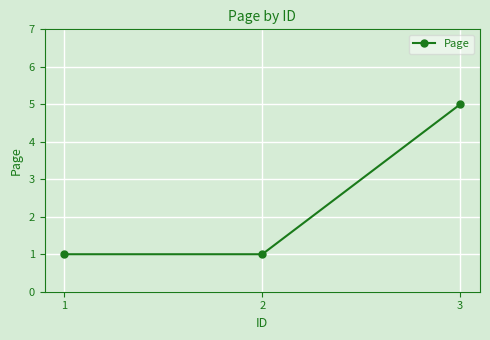

What is the sum of the values at 1 and 3?

6